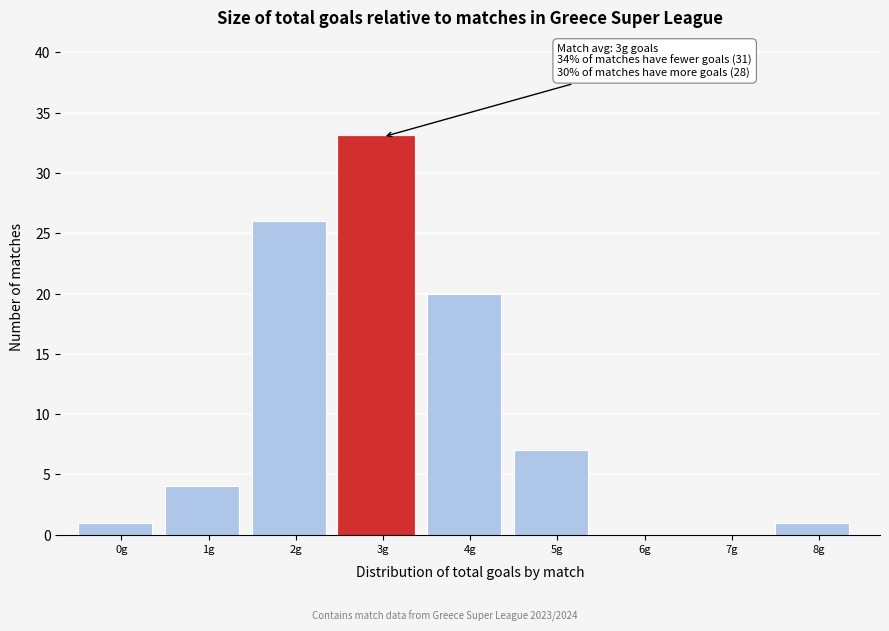

Reading left to right, transcribe all the data shown in this chart.

0g=1	1g=4	2g=26	3g=33	4g=20	5g=7	6g=0	7g=0	8g=1